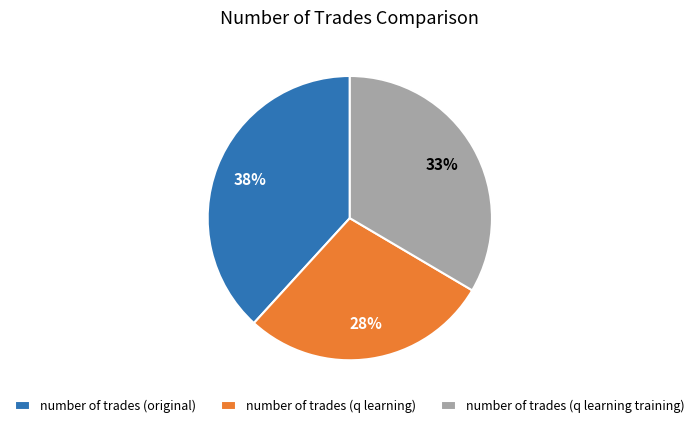

Between number of trades (q learning training) and number of trades (q learning), which is larger?

number of trades (q learning training)